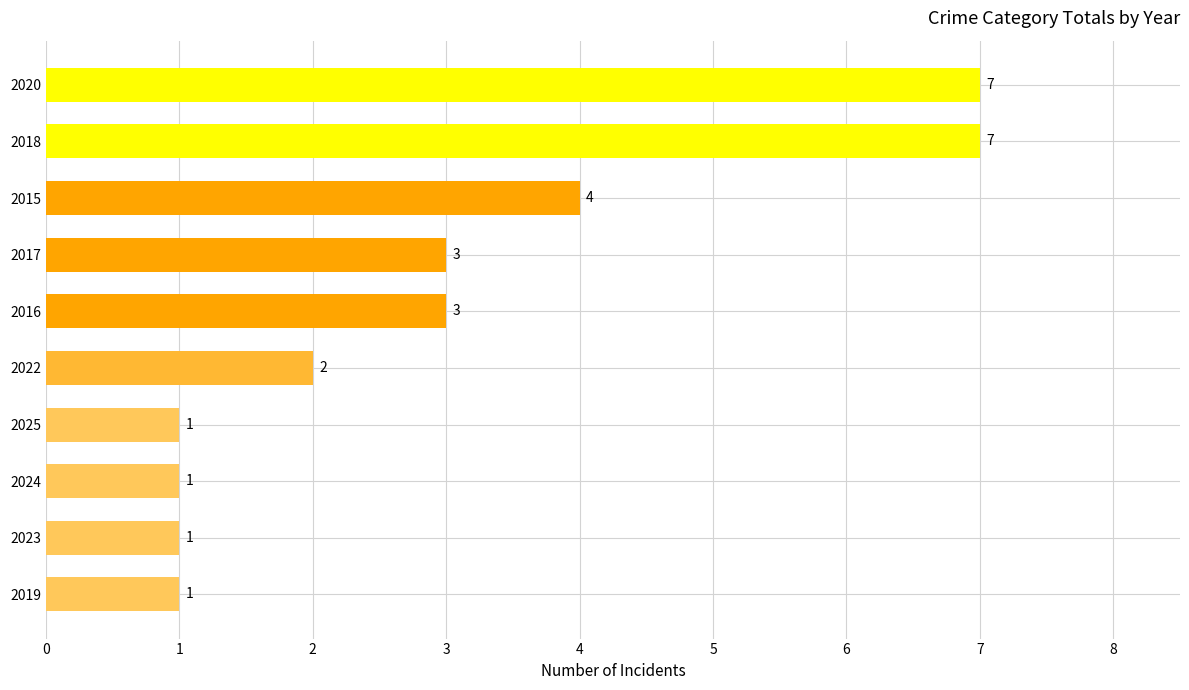

What is the difference between the second highest and second lowest values?

6